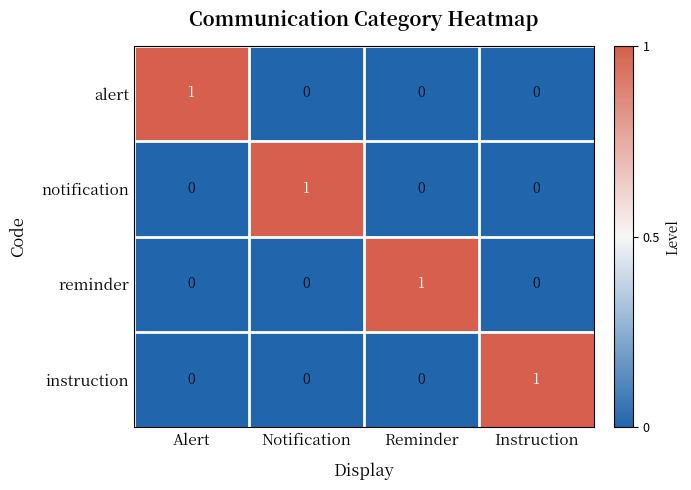

What is the spread (max minus min) of values at Alert?

1